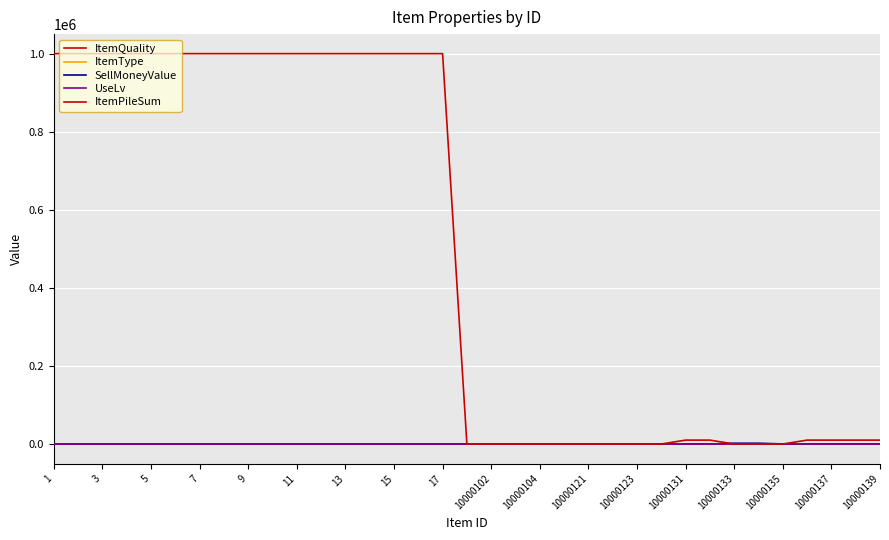

What is the label of the 28th point from the right?

15